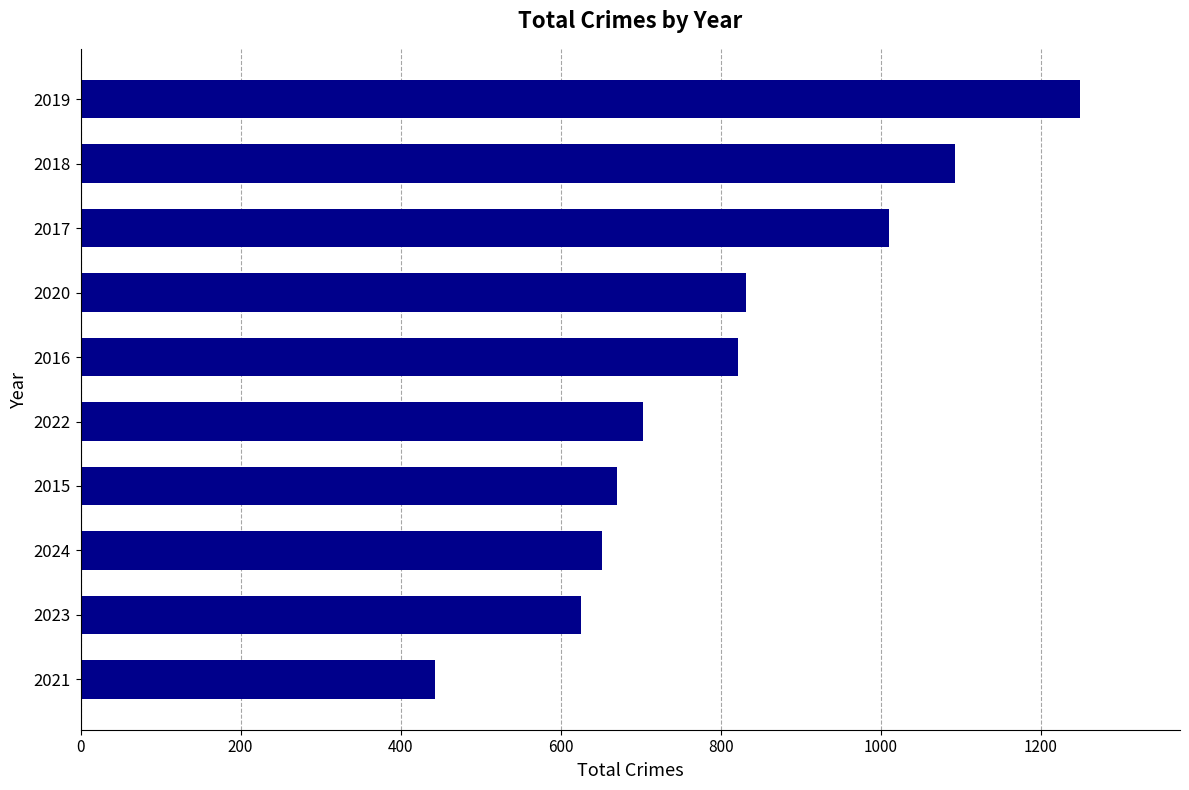

What is the sum of all values?

8100